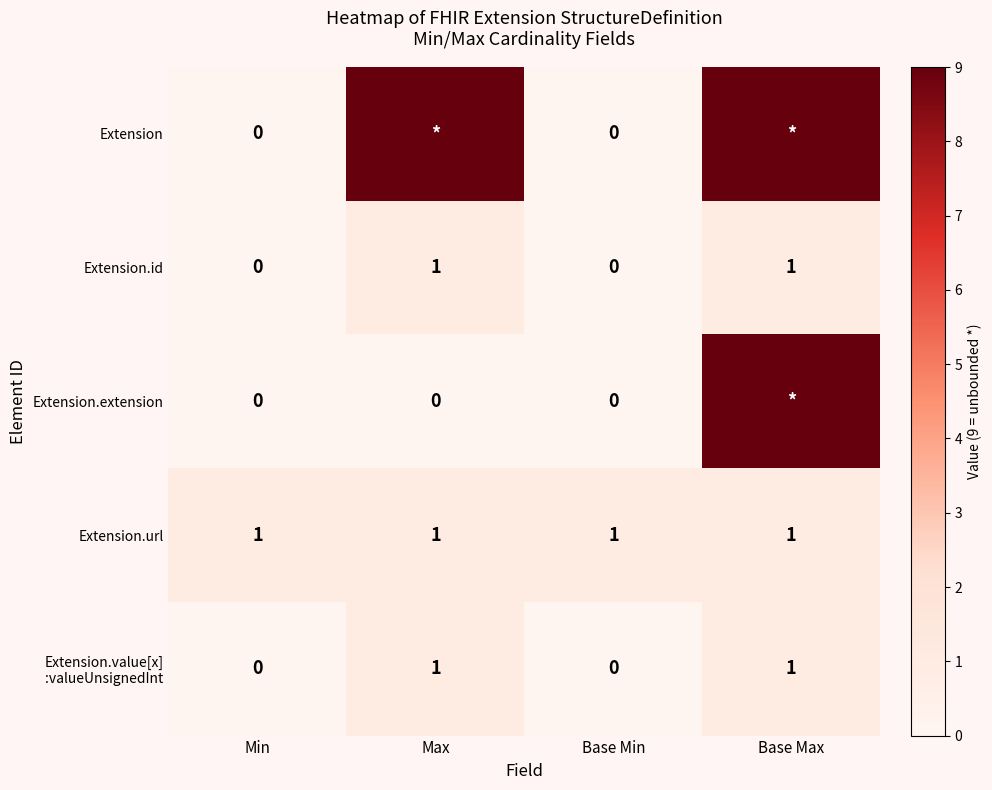

Count the number of data series in this chart.

5